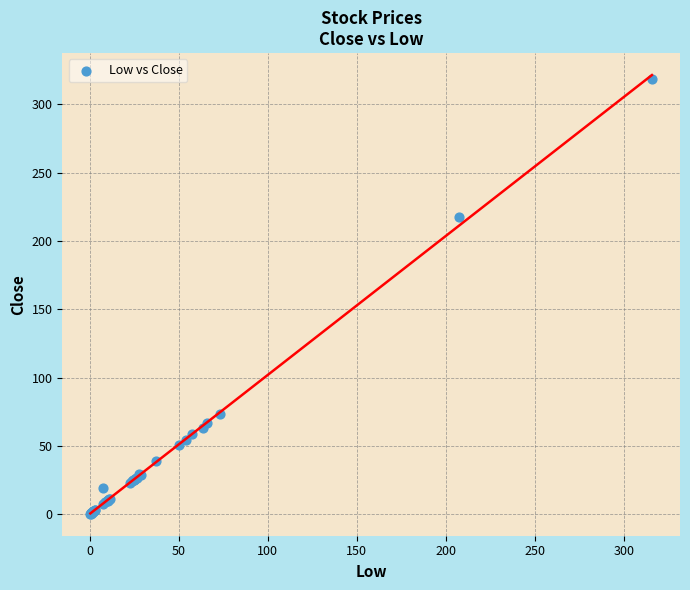

What Y value in the scatter plot is closest to 159?

217.4